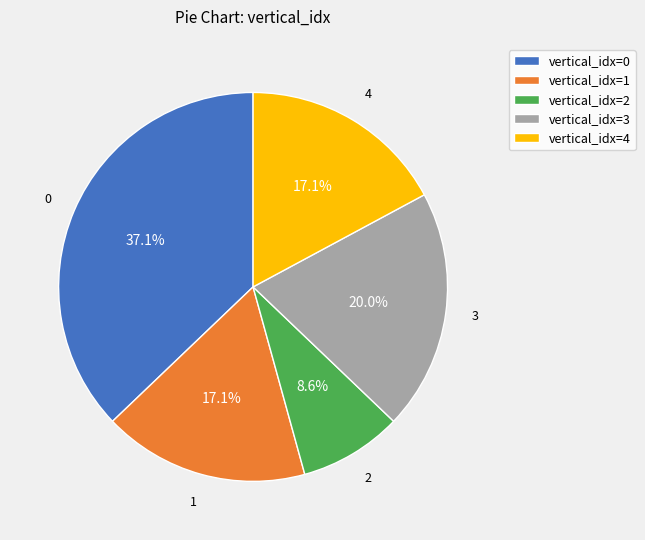

To the nearest percent, what is the average slice percentage?

20%